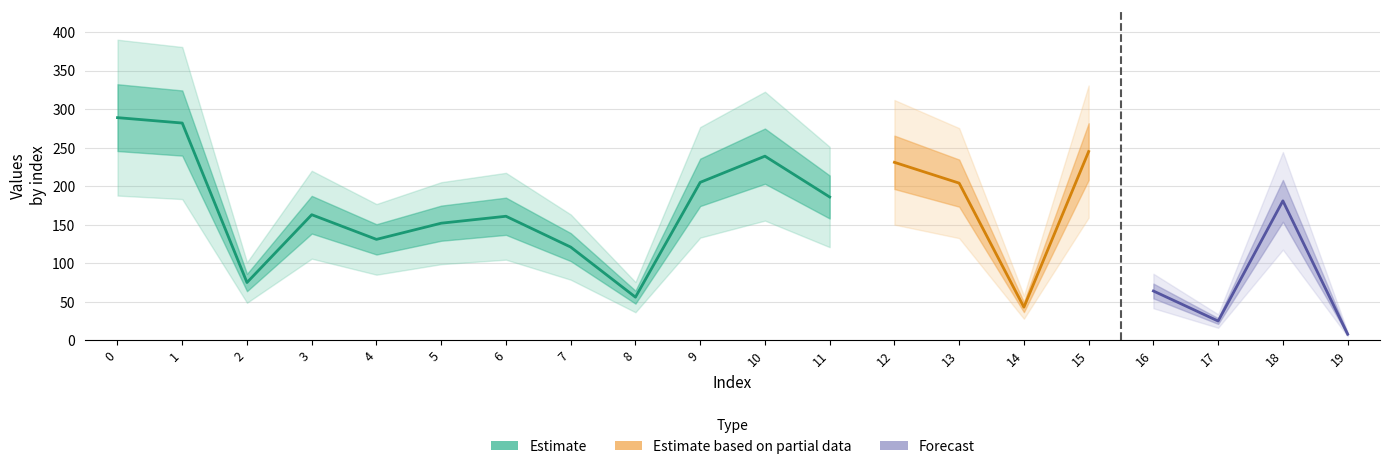

Which label corresponds to the smallest value in the chart?

19